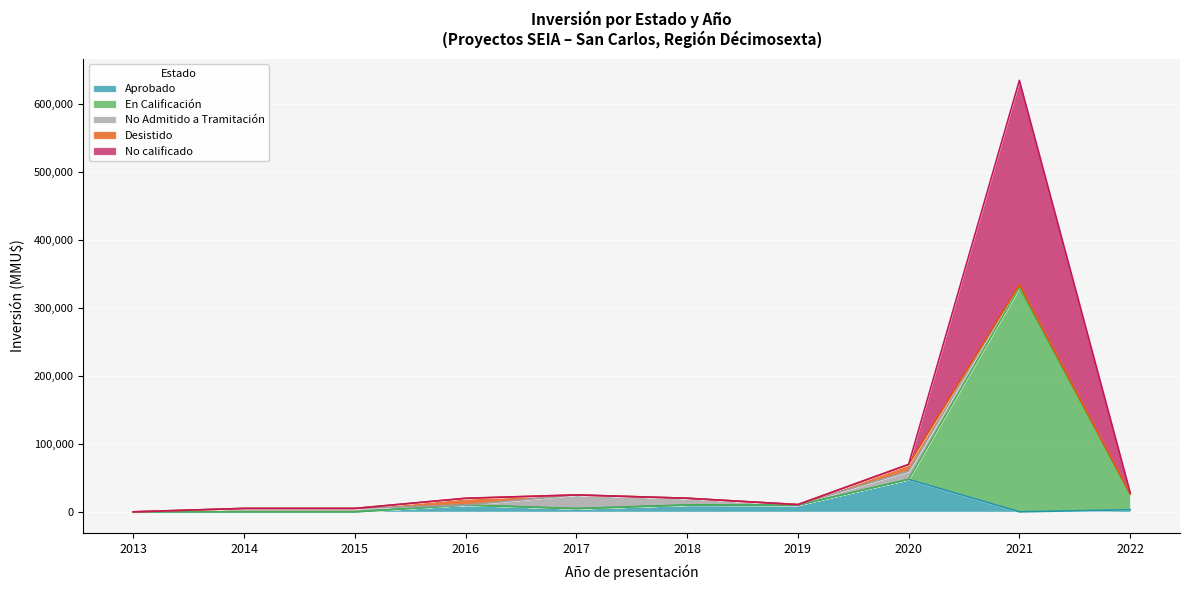

The En Calificación series shows 8664 at 2015. True or false?

False